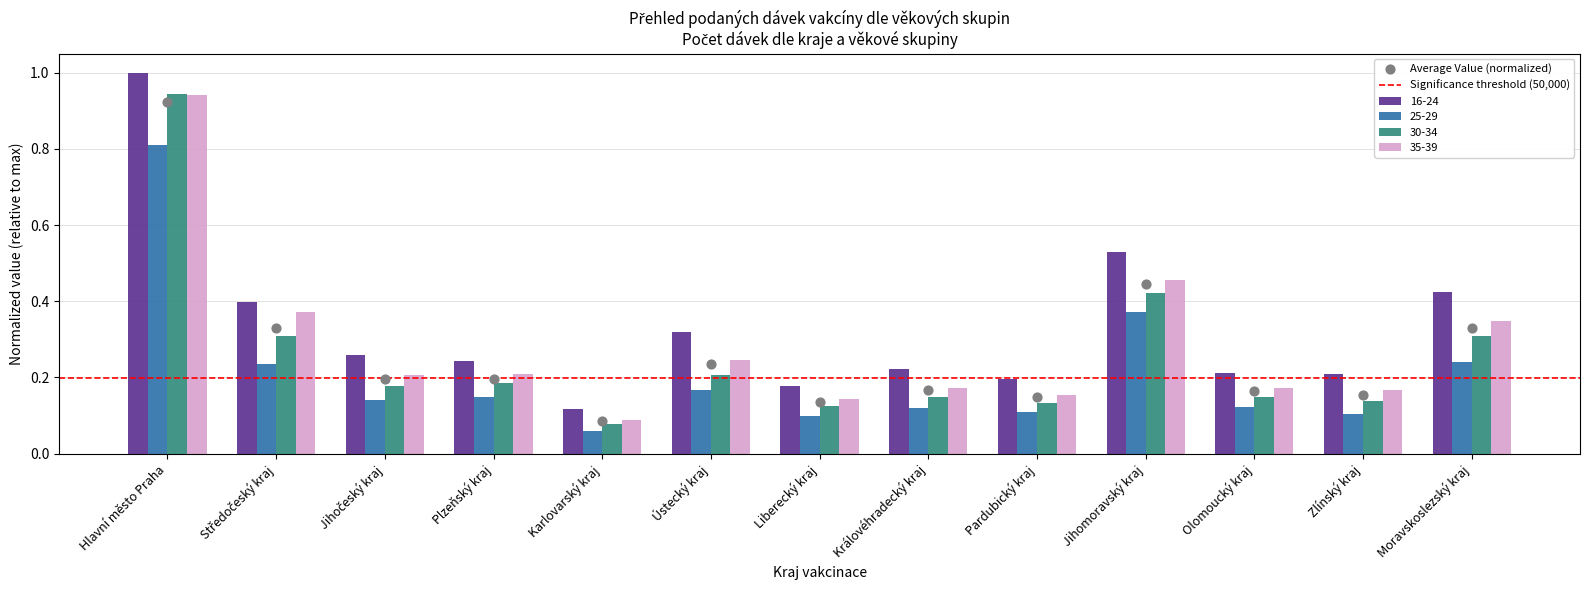

Which series contains the highest Y value?

16-24